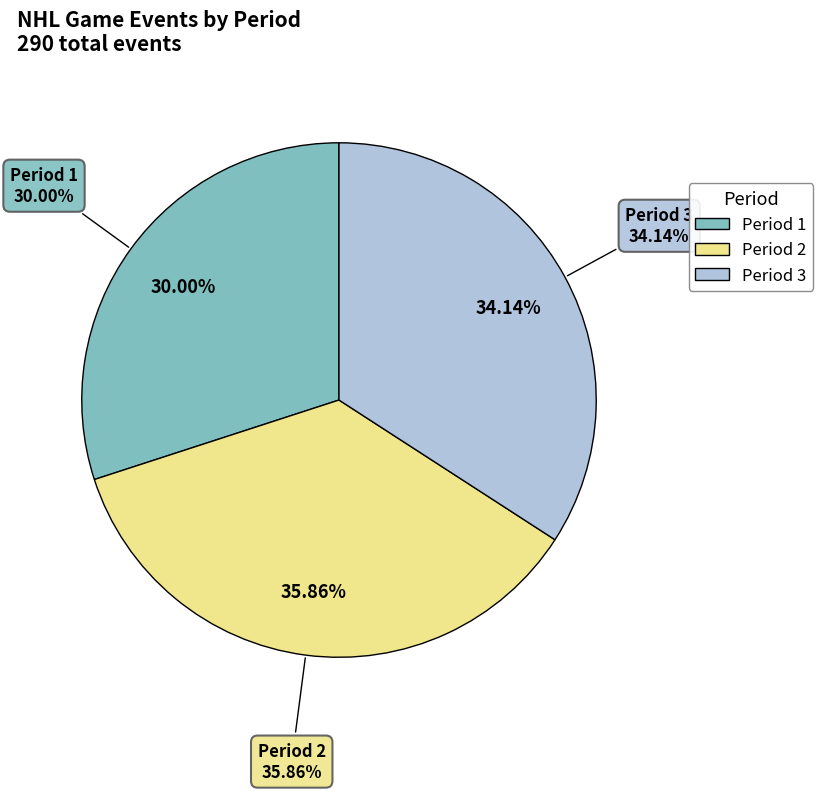

To the nearest percent, what portion does 1 represent?

30%